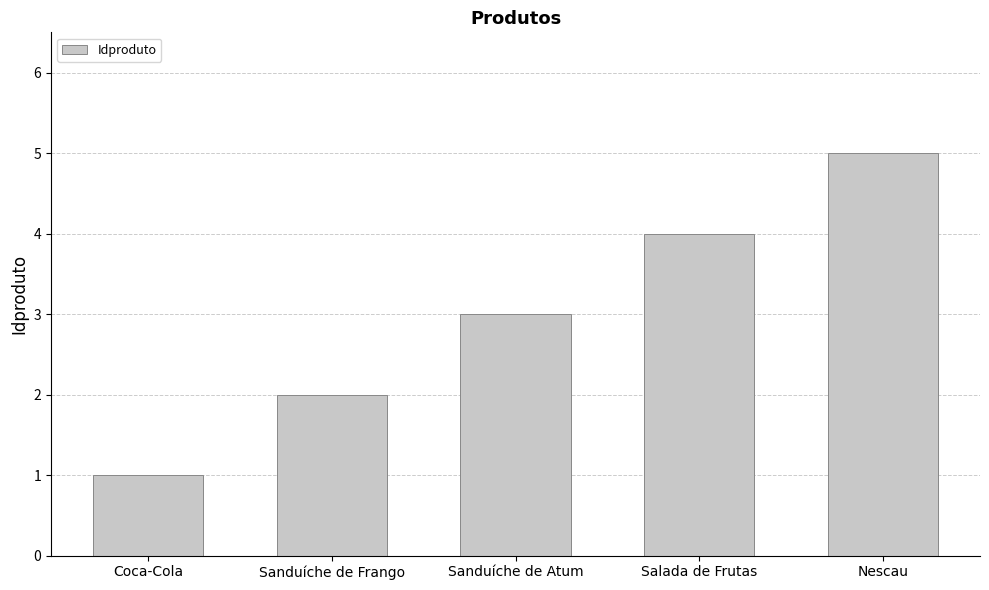

Is it true that the value at Coca-Cola is 1?

True